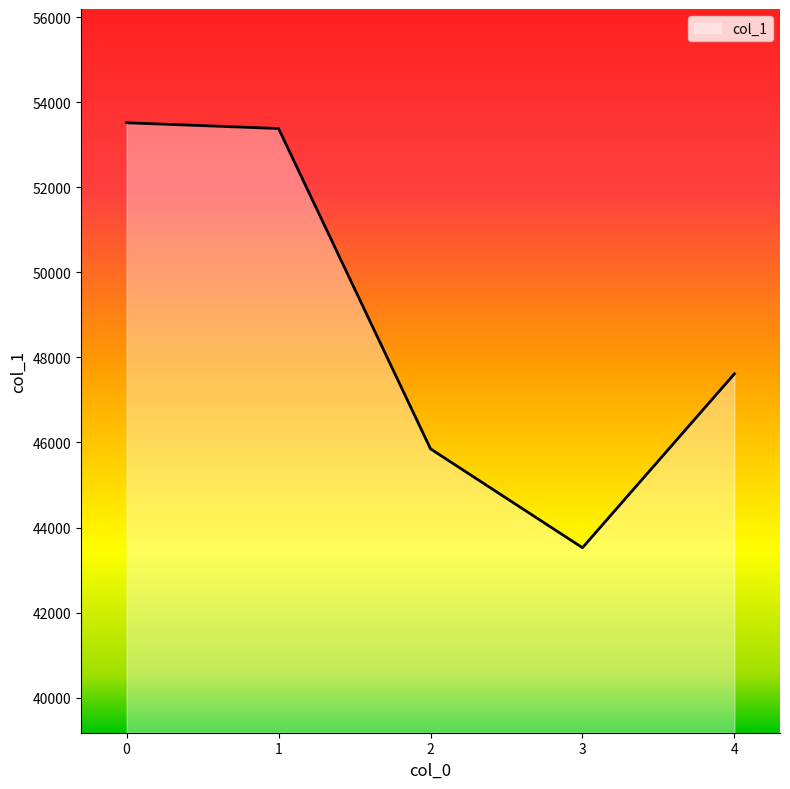

What is the smallest value displayed?

43525